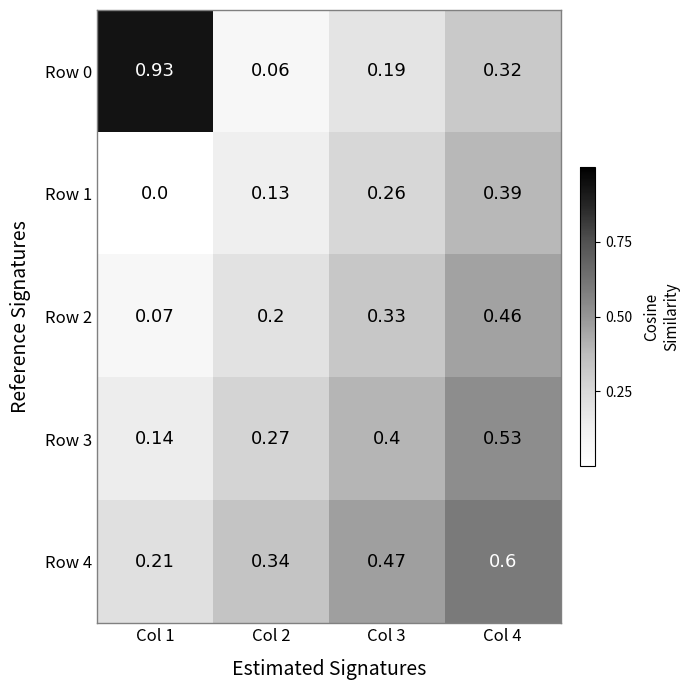

Is the value of Row 3 at Col 1 greater than the value of Row 0 at Col 1?

No